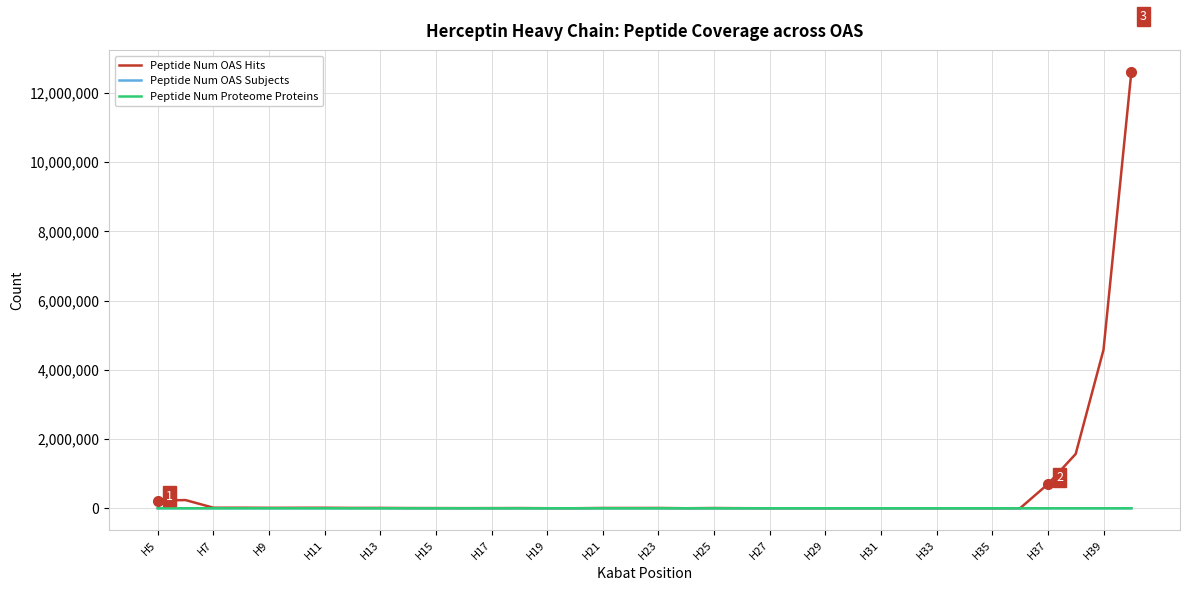

How many series are shown in this chart?

3